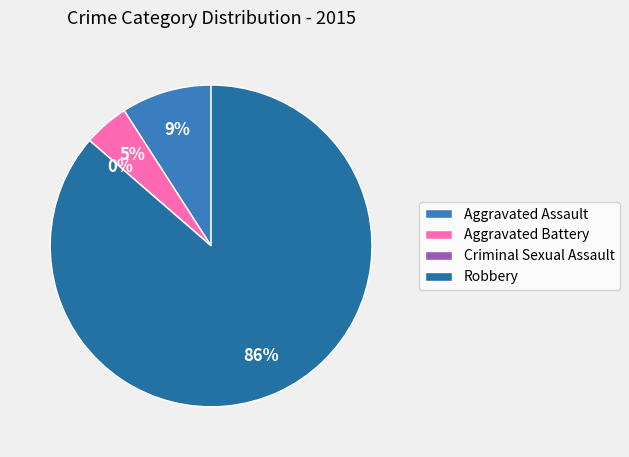

Count the number of slices in the pie.

4